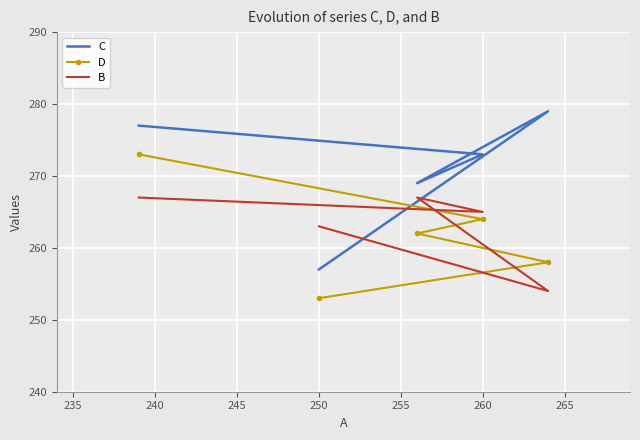

In B, how many points are lower than both neighbors (excluding endpoints)?

2